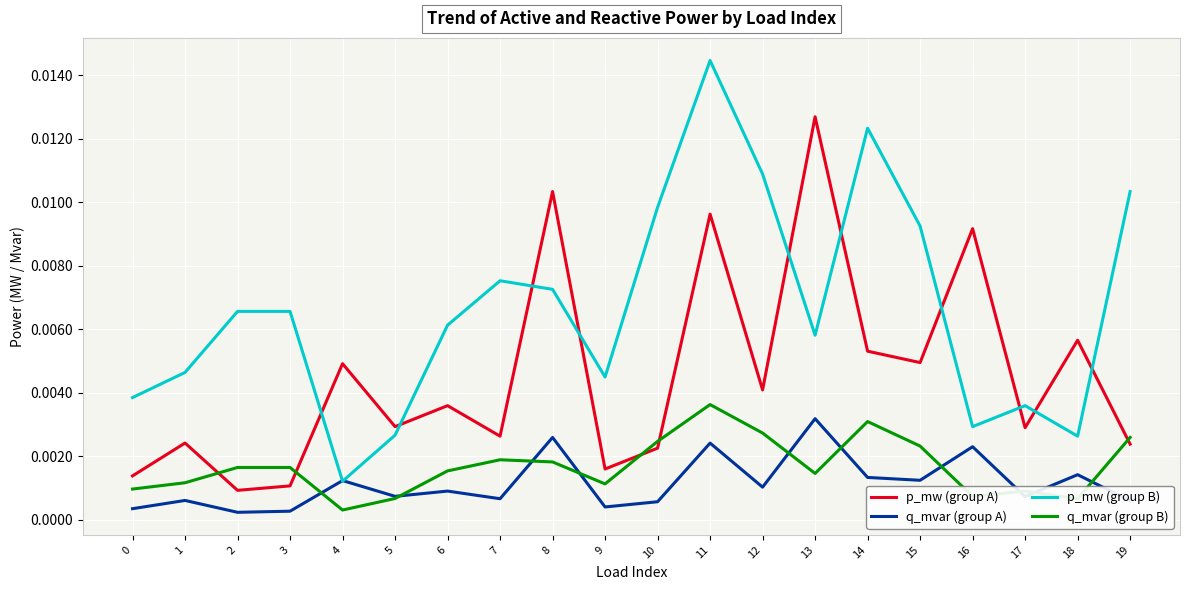

Which category has the lowest value in the p_mw (group B) series?

4